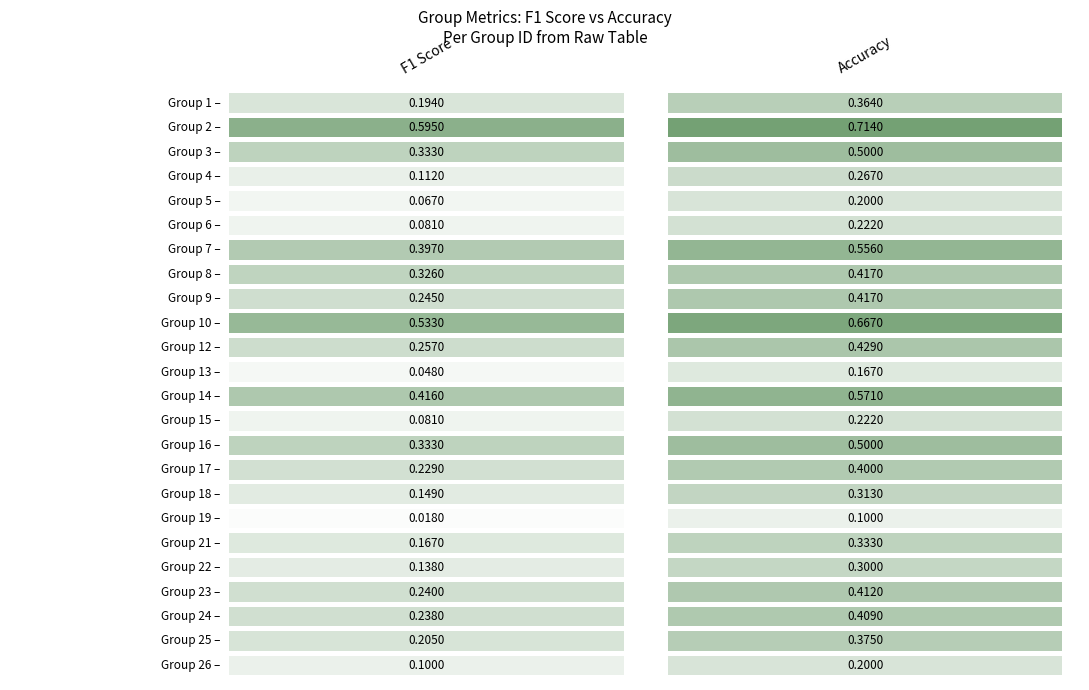

True or false: f1 has a value of 0.0 at 15.

False